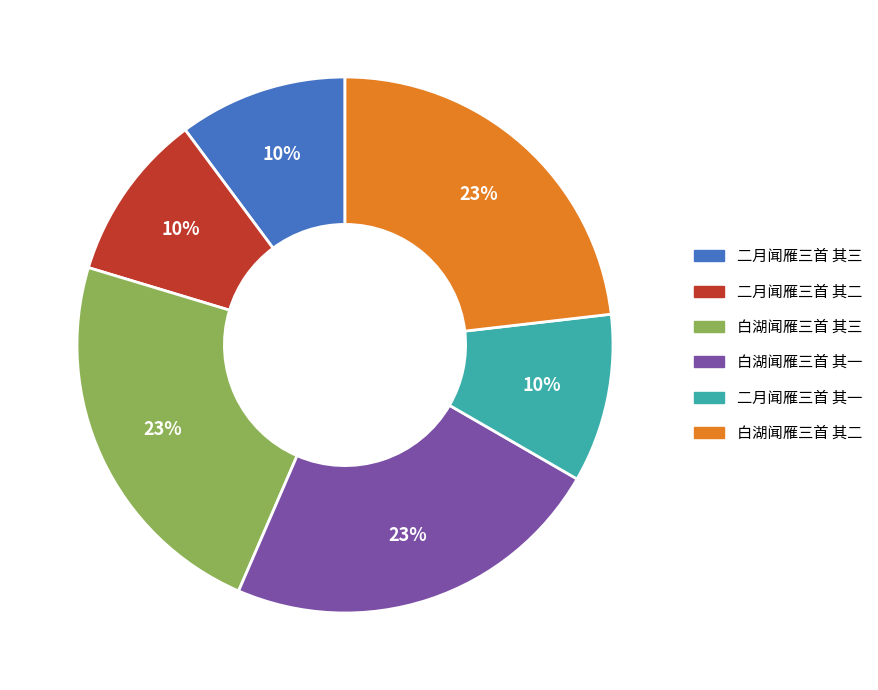

Which has a higher value, 白湖闻雁三首 其一 or 二月闻雁三首 其二?

白湖闻雁三首 其一